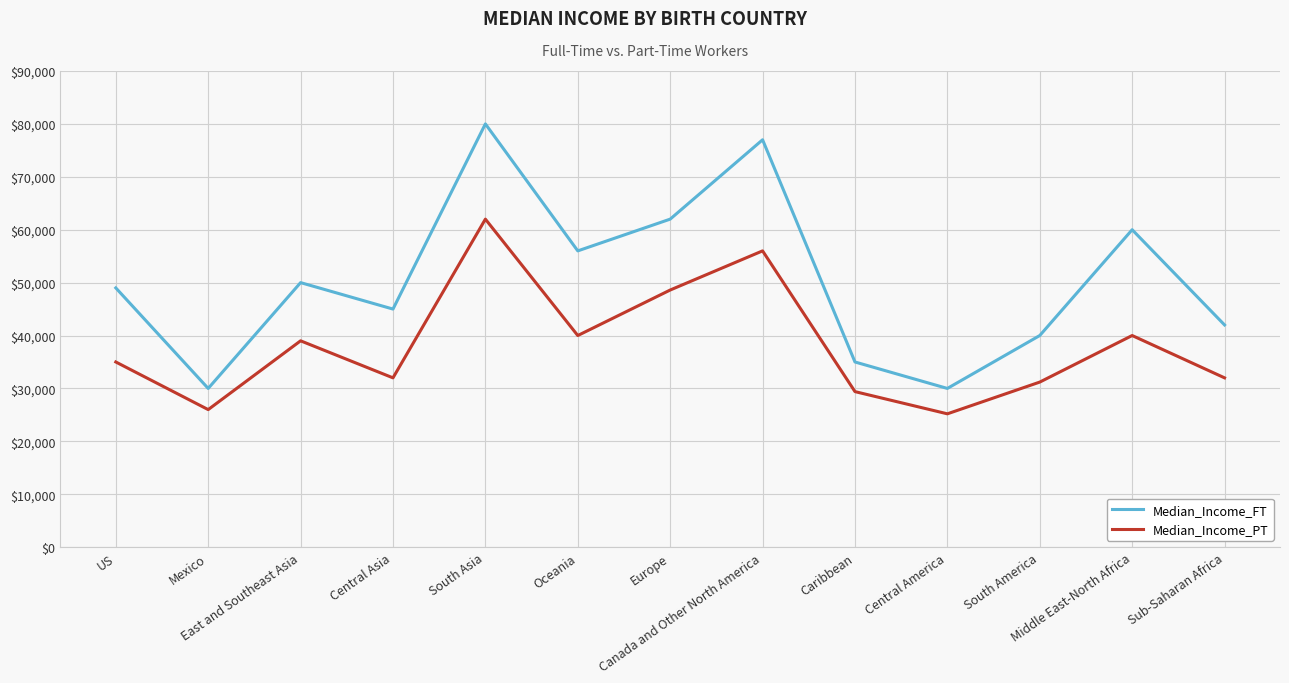

The Median_Income_PT series shows 35000 at US. True or false?

True